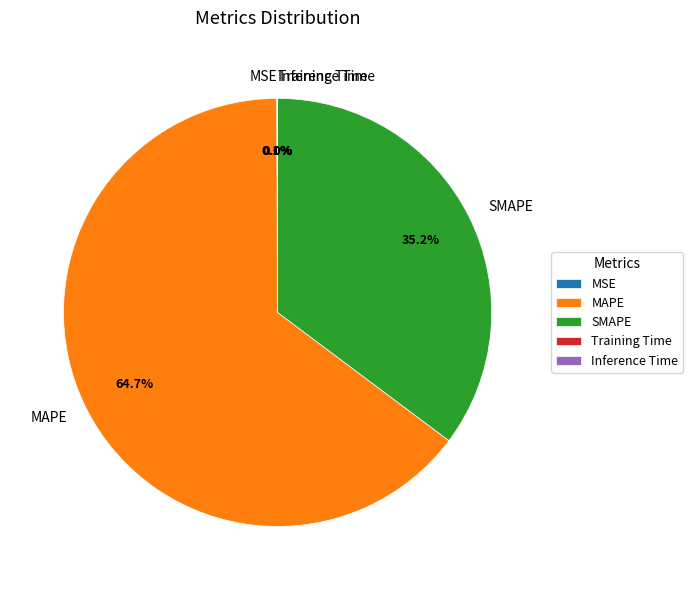

How much of the chart is everything except SMAPE?

64.8%